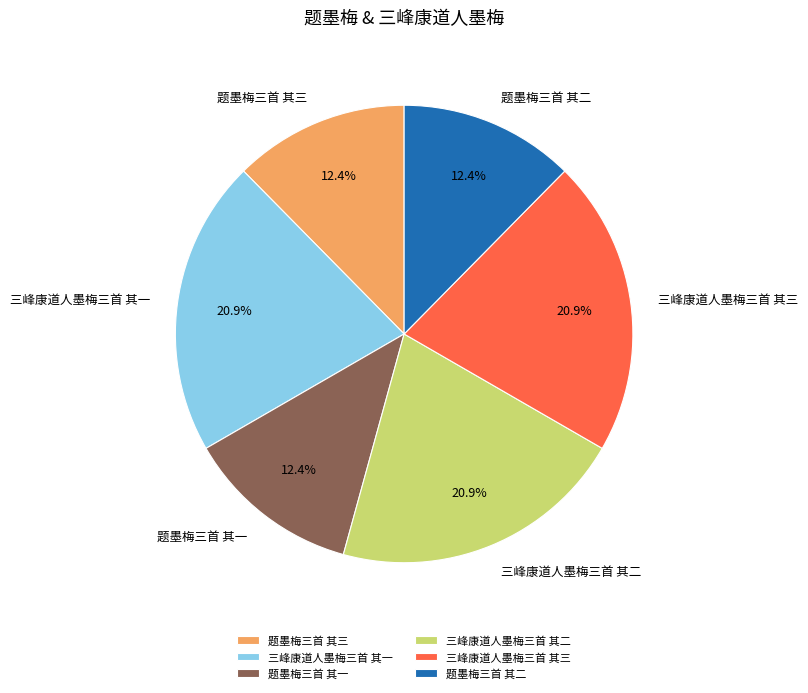

To the nearest percent, what is the difference between the largest and smallest slice percentages?

9%